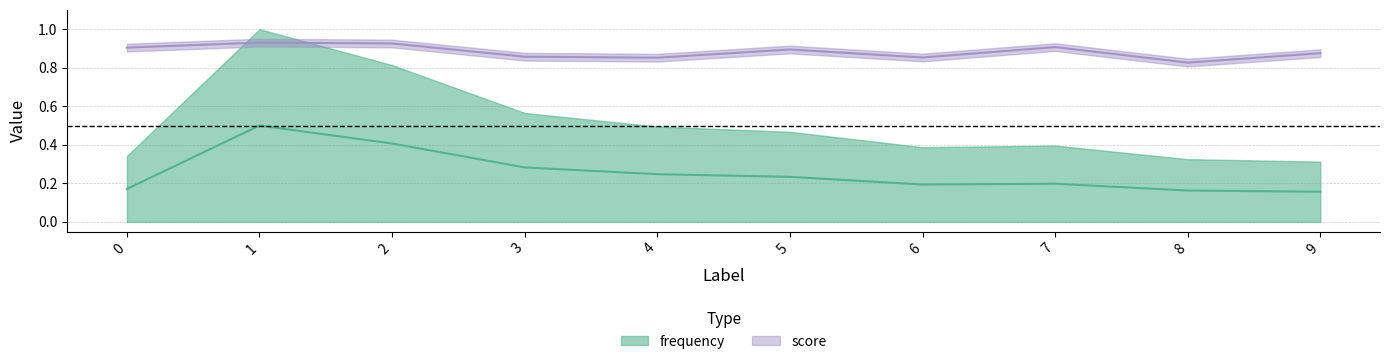

What is the maximum value shown in the chart?

0.9